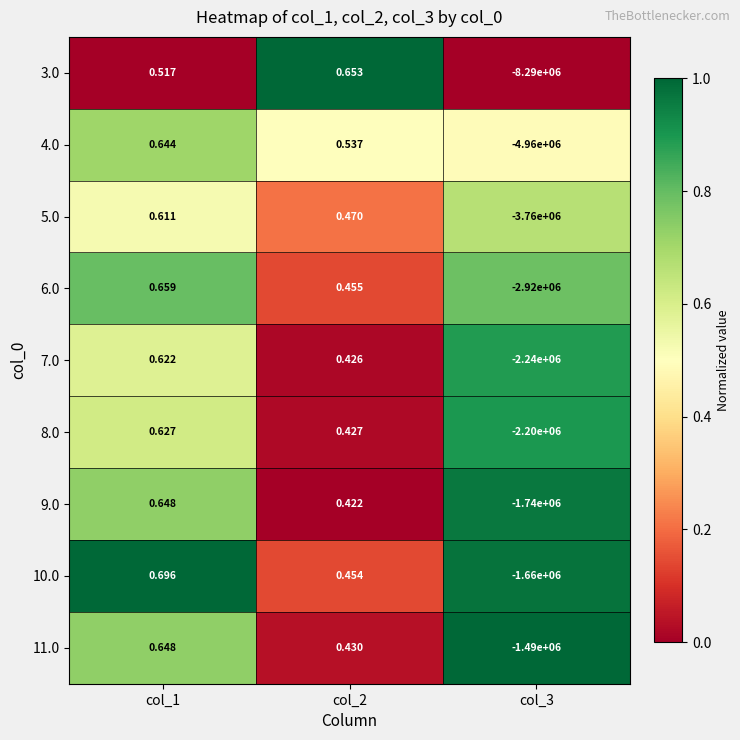

Is the value of 5.0 at col_1 greater than the value of 9.0 at col_3?

Yes